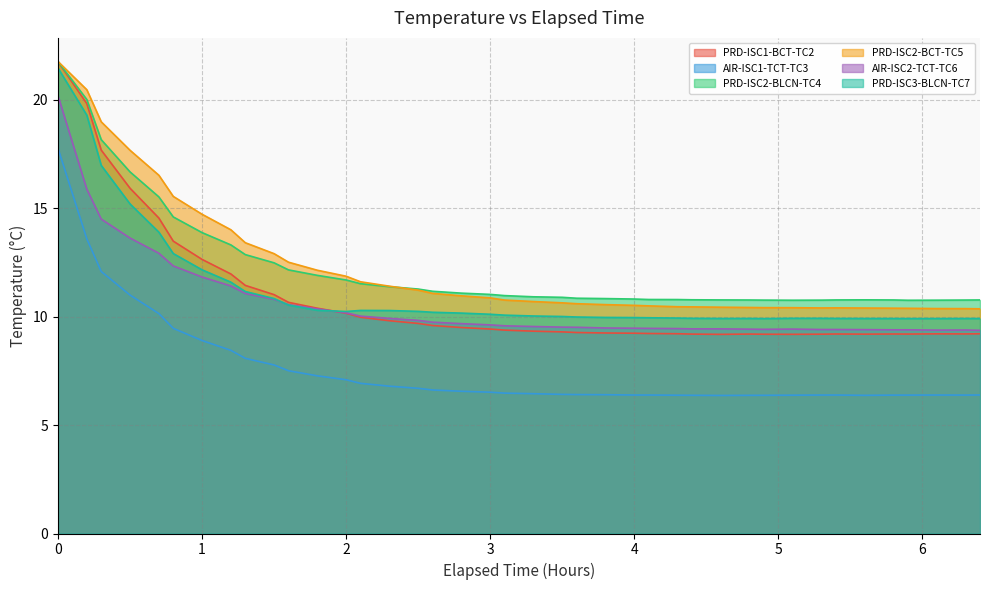

What is the difference between the highest and lowest values at 1.6?

5.0